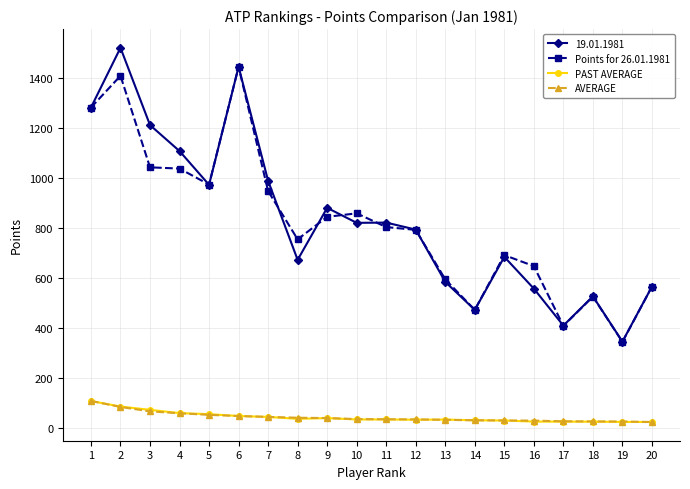

At how many categories does at least one series exceed 297?

20